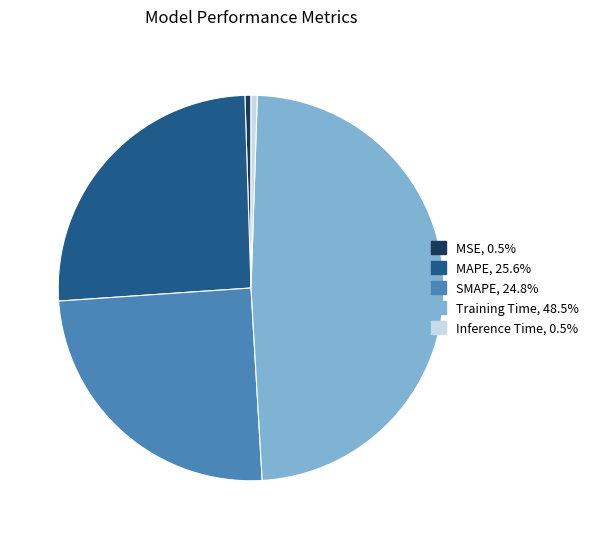

Is the sum of MSE and Inference Time greater than half?

No